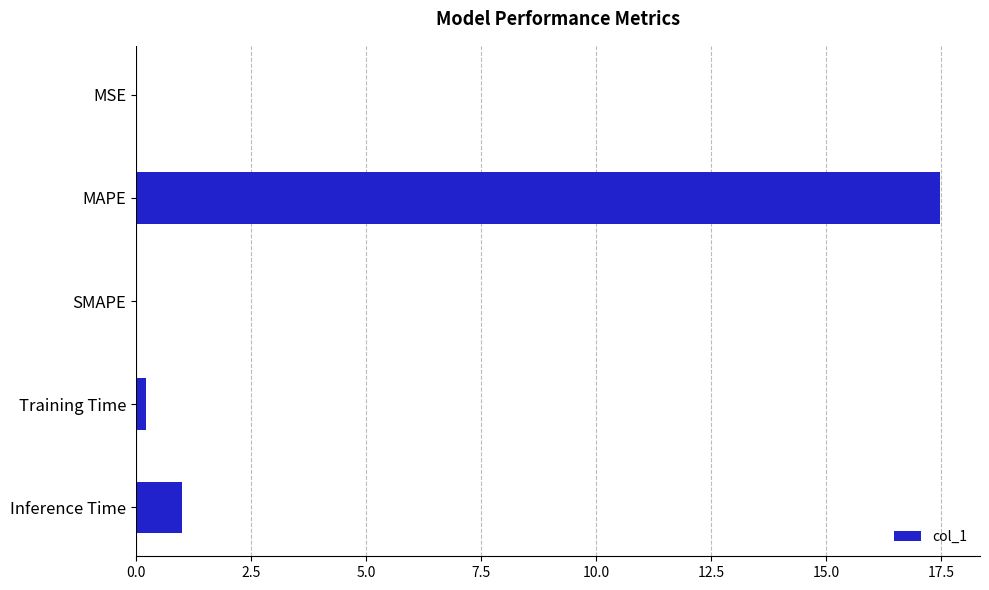

Which category has the highest value across all series?

MAPE